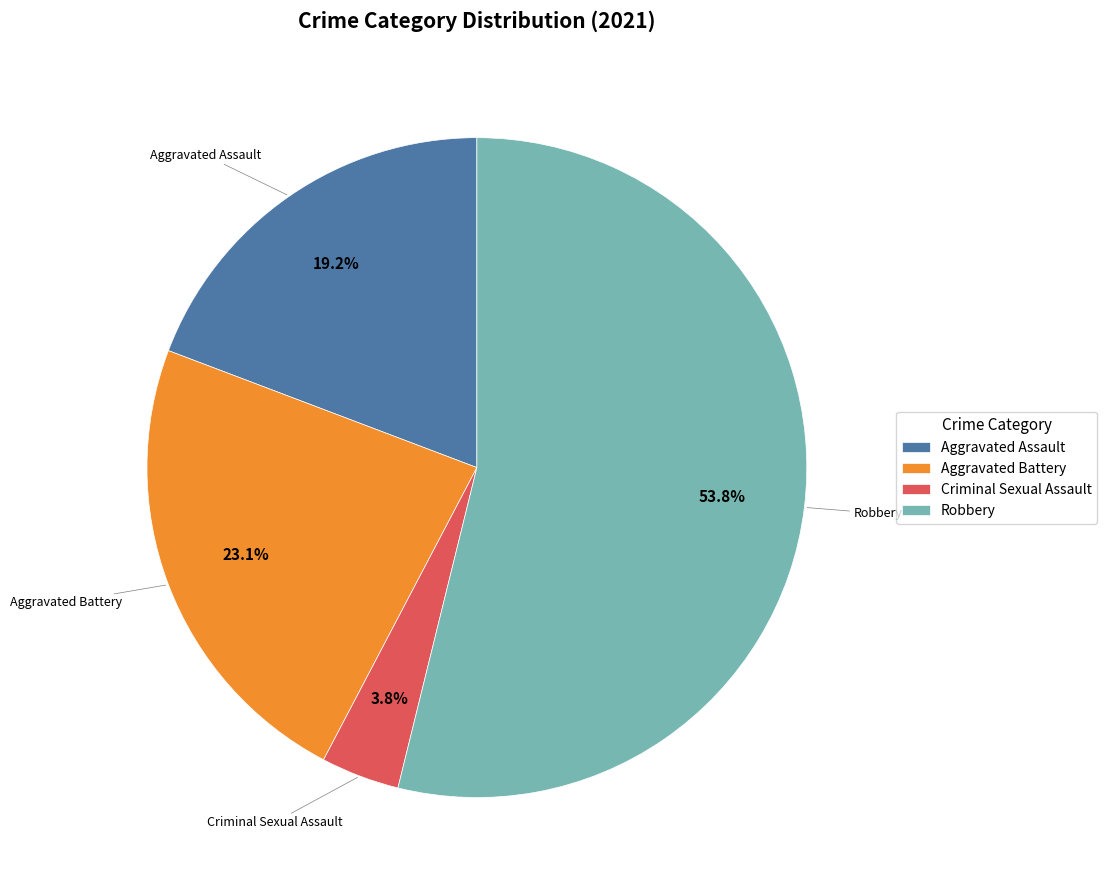

What is the largest slice in the pie chart?

Robbery